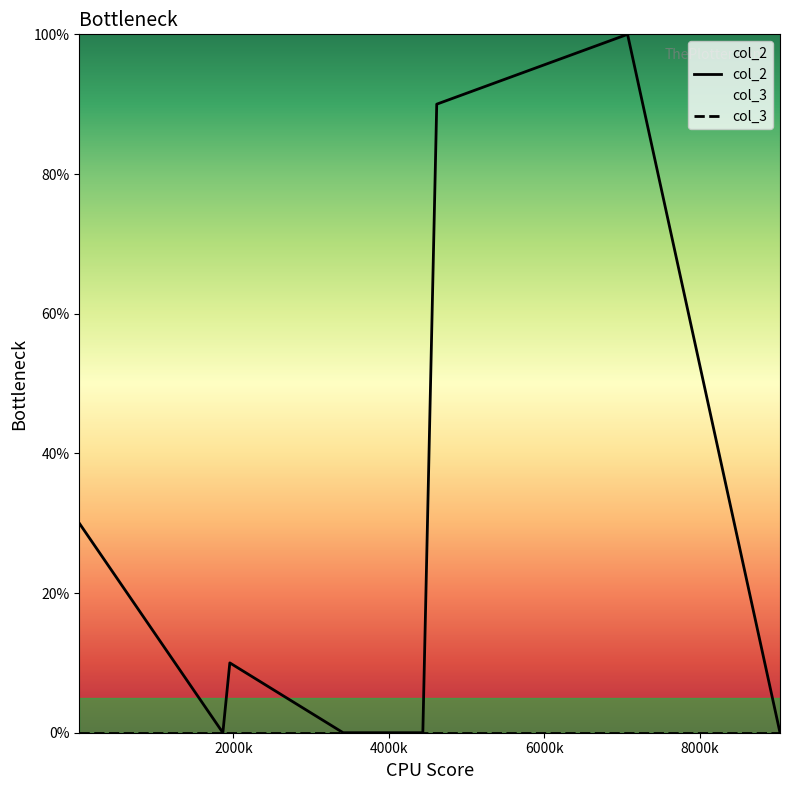

Which series has the widest spread of values?

col_2